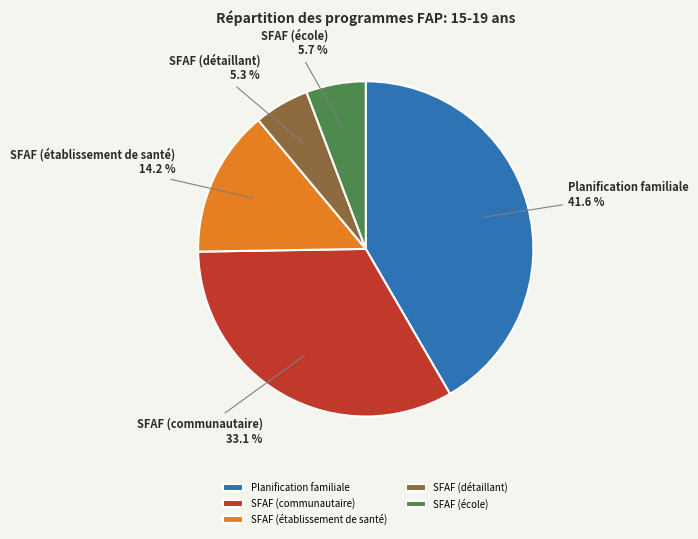

Do Planification familiale and SFAF (communautaire) together represent more than half of the pie?

Yes